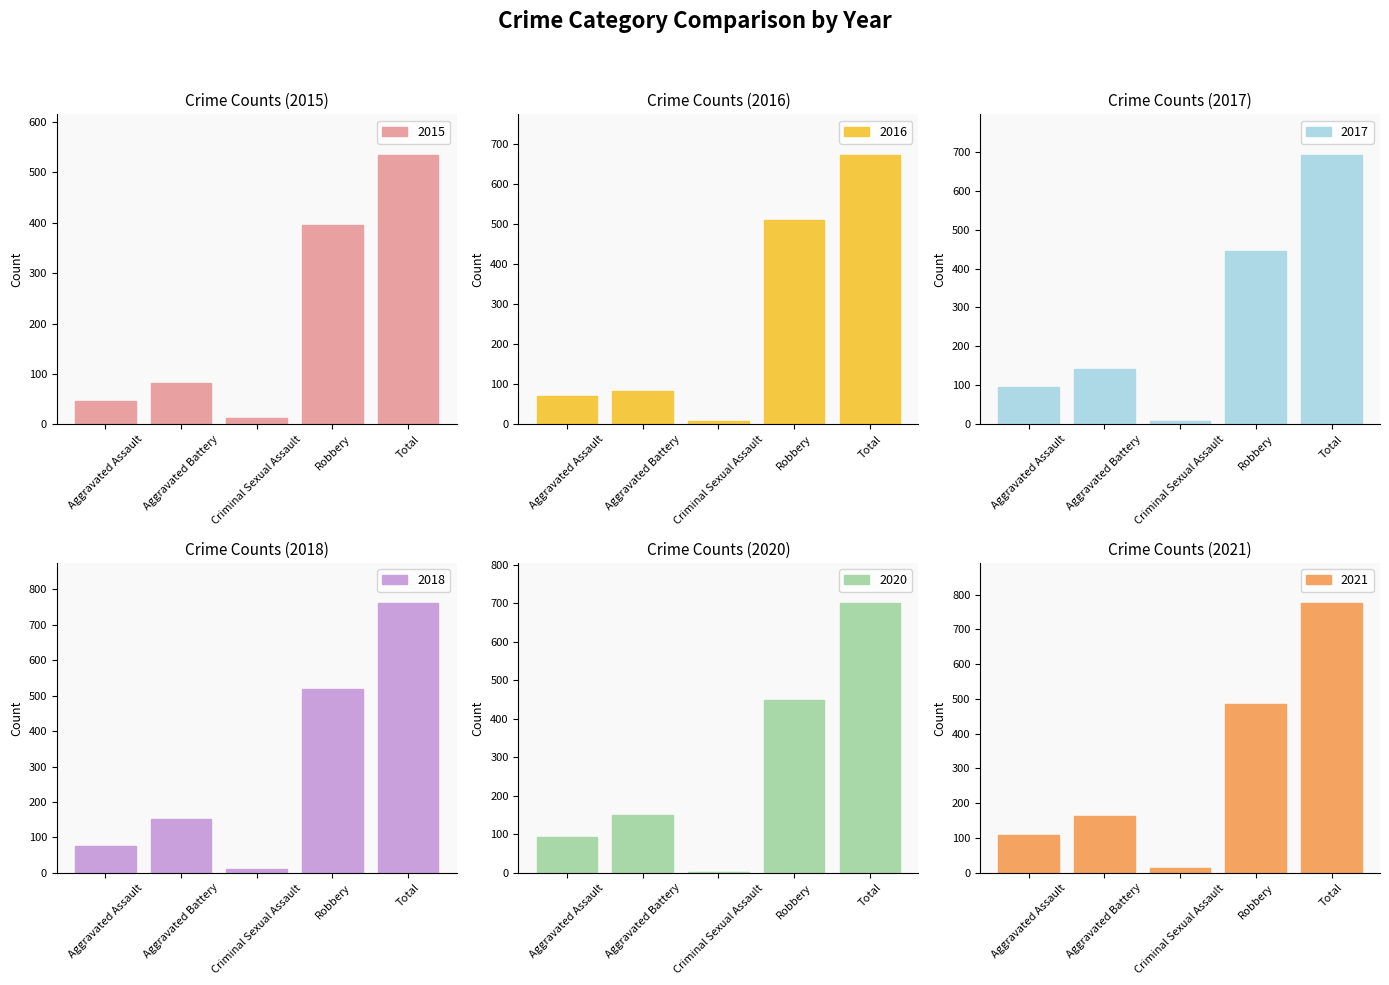

At Aggravated Battery, list the series in order from largest to smallest.

2021, 2018, 2020, 2017, 2015, 2016